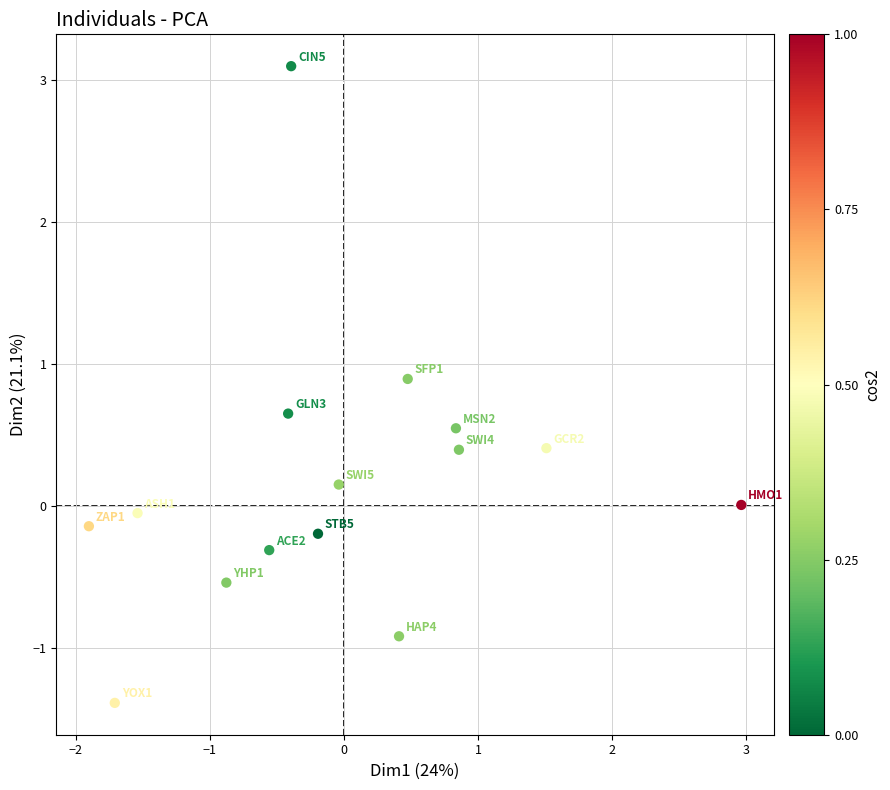

What is the range of X values (max minus min)?

4.9